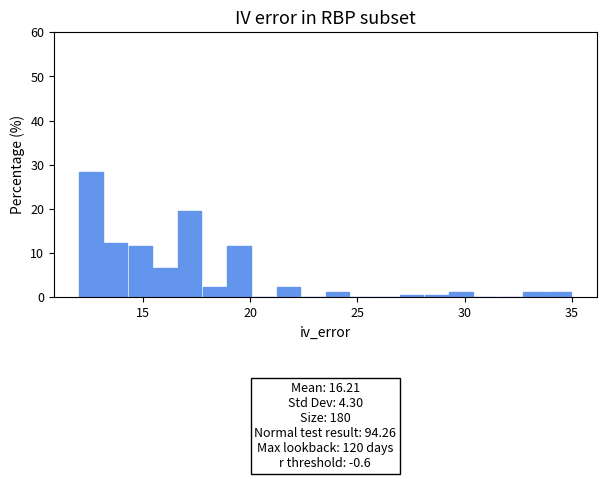

Read against the x-axis, roughly where is the centre of the tallest bar?

12.5